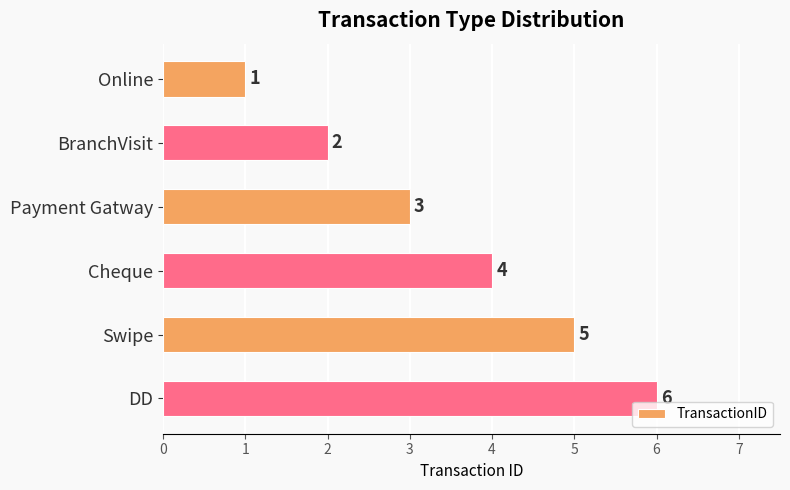

List the labels in order of value, smallest first.

Online, BranchVisit, Payment Gatway, Cheque, Swipe, DD